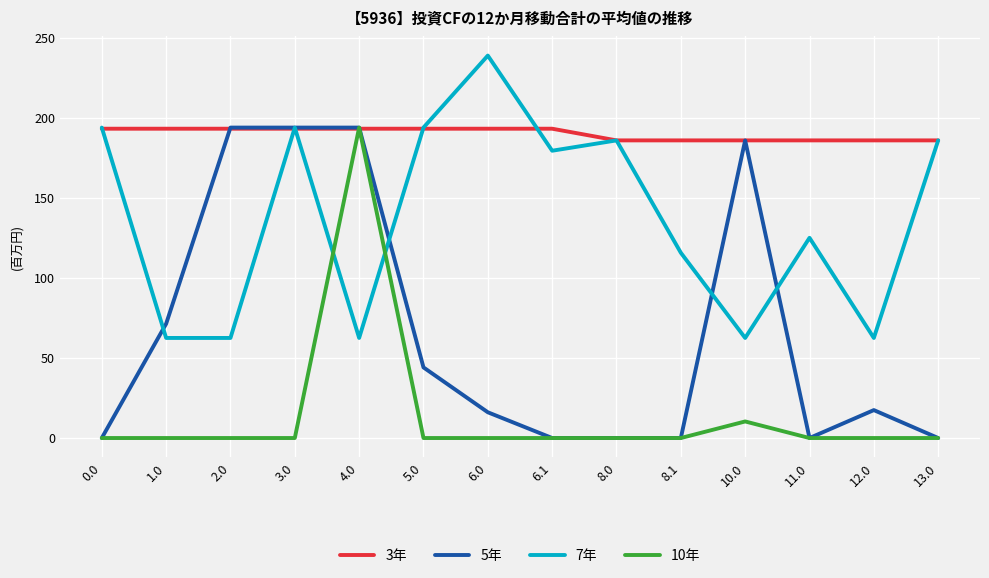

Rank the series by their average value, from lowest to highest.

10年, 5年, 7年, 3年